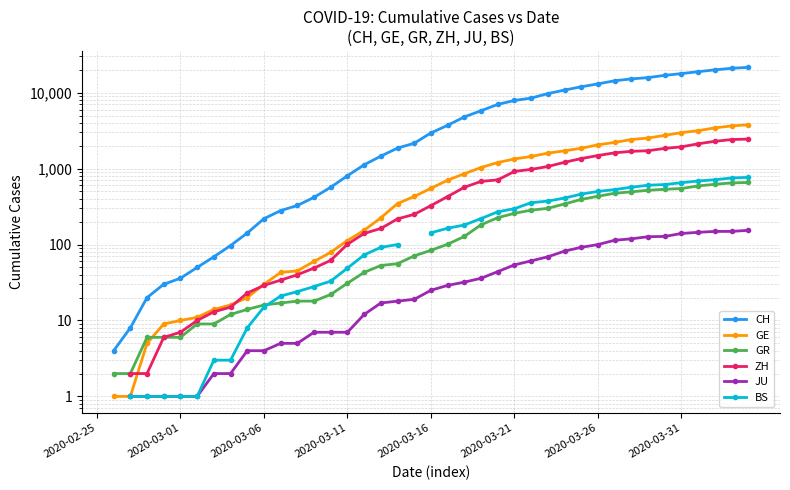

True or false: JU and CH cross at least once.

False